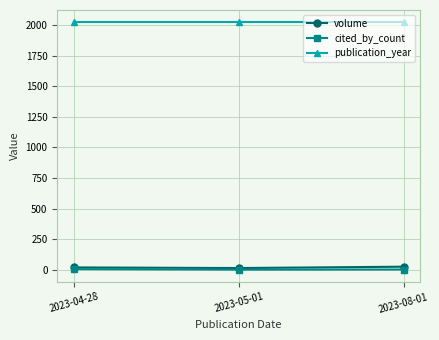

What is the label of the 3rd point from the right?

2023-04-28